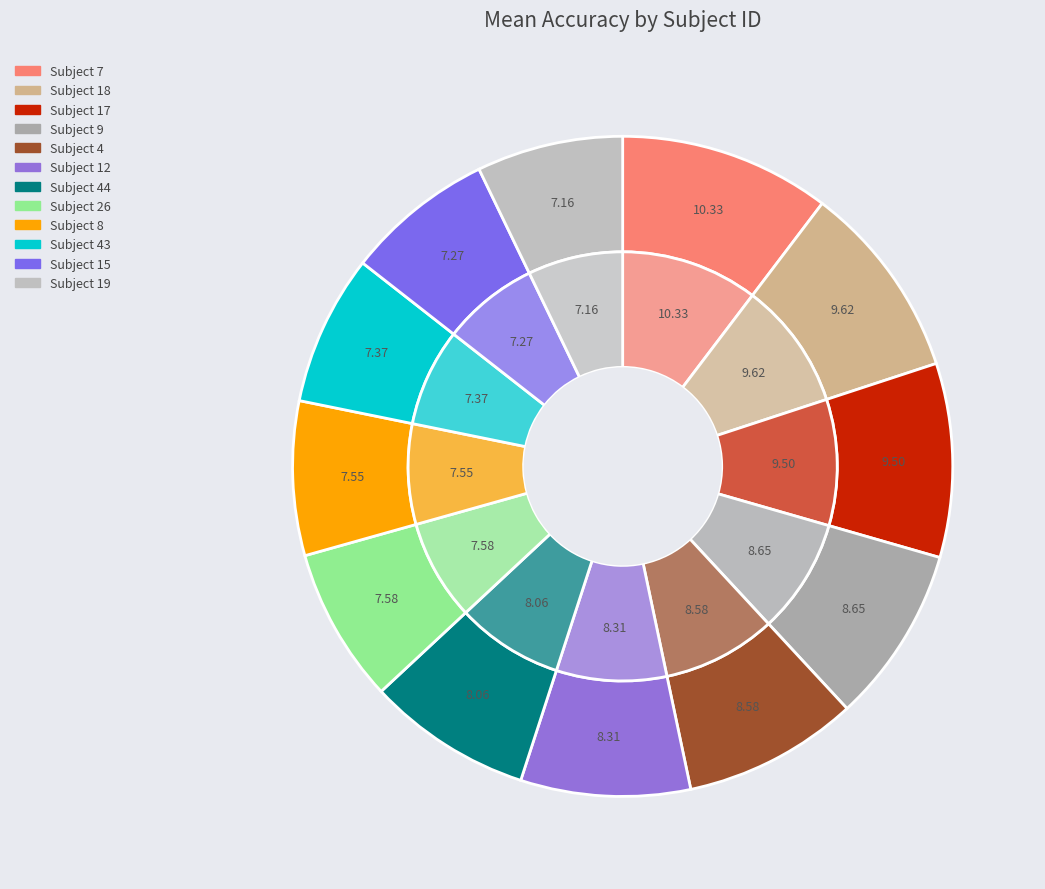

Combined, do 31 and 8 account for over 50%?

No